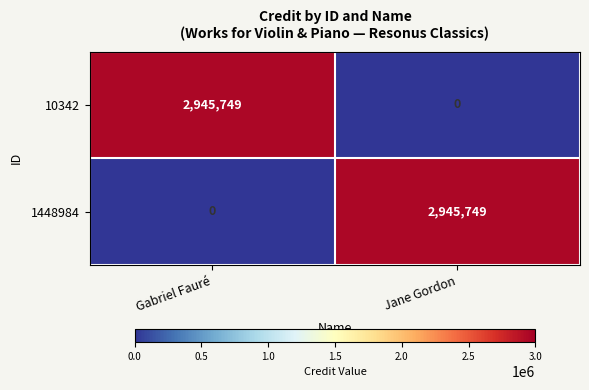

At how many categories does at least one series exceed 623444?

2